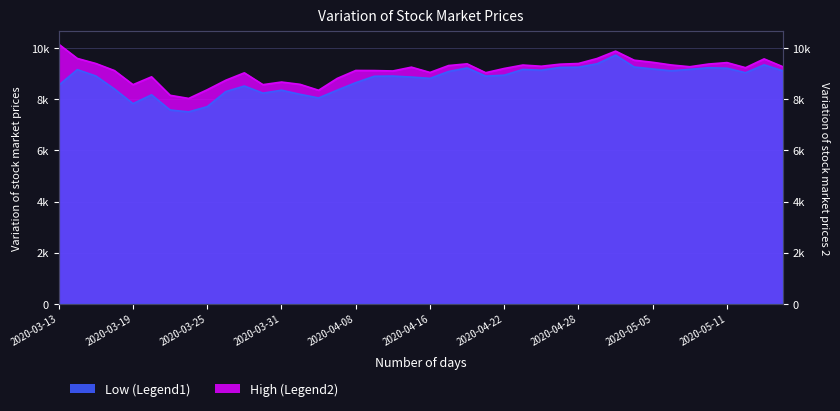

Count the number of categories in the chart.

40